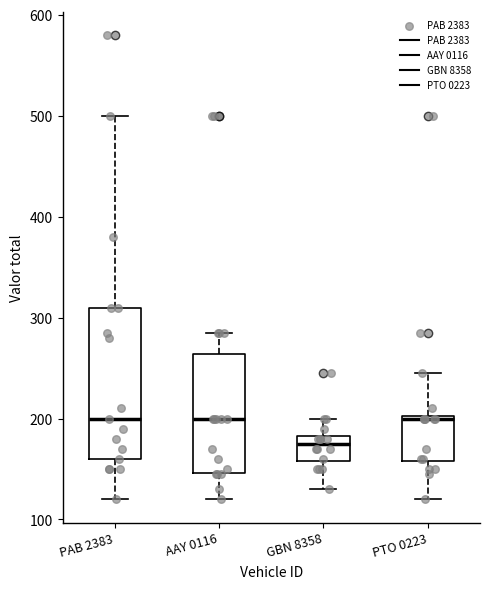

Comparing the boxes themselves (not the whiskers), which one is the tallest?

PAB 2383